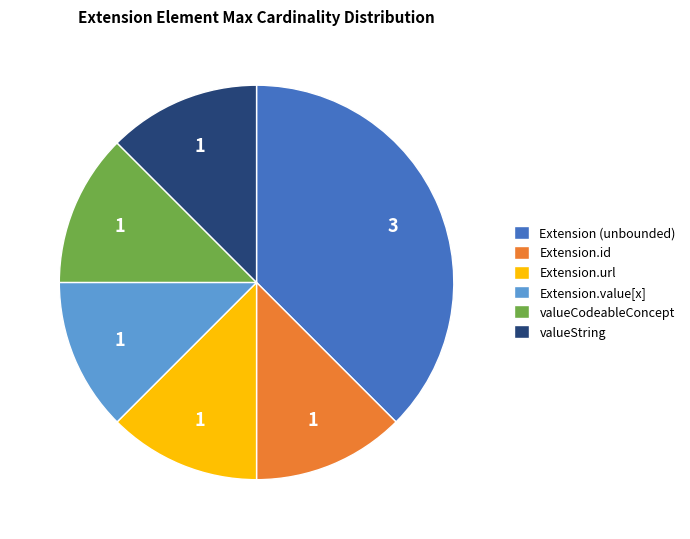

True or false: Extension.id accounts for 12% of the total.

True